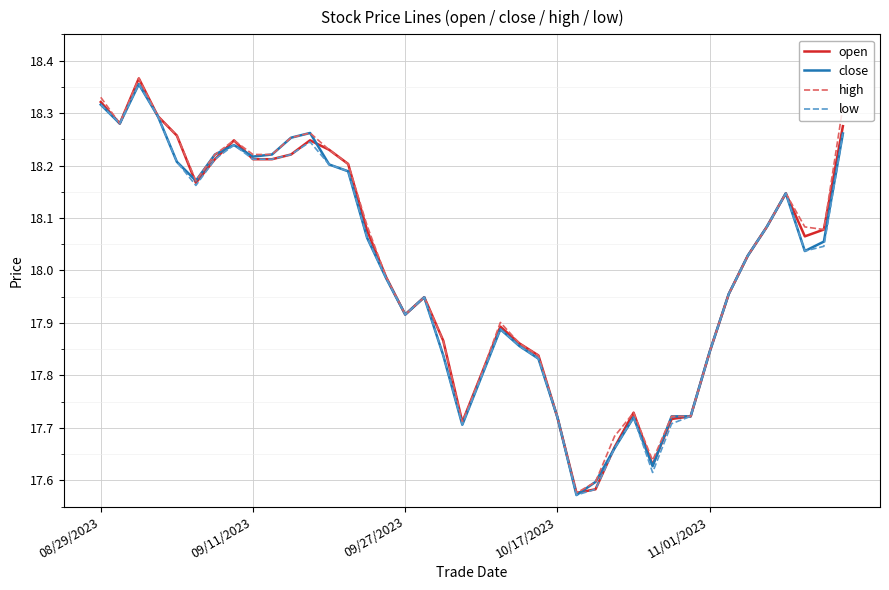

Is the value of low at 09/11/2023 greater than the value of high at 10/17/2023?

Yes